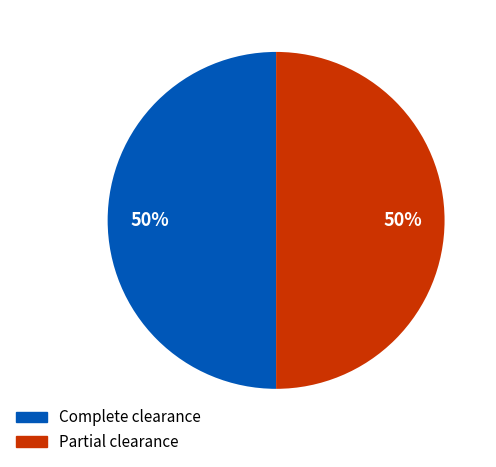

To the nearest percent, what percentage of the pie is Partial clearance?

50%